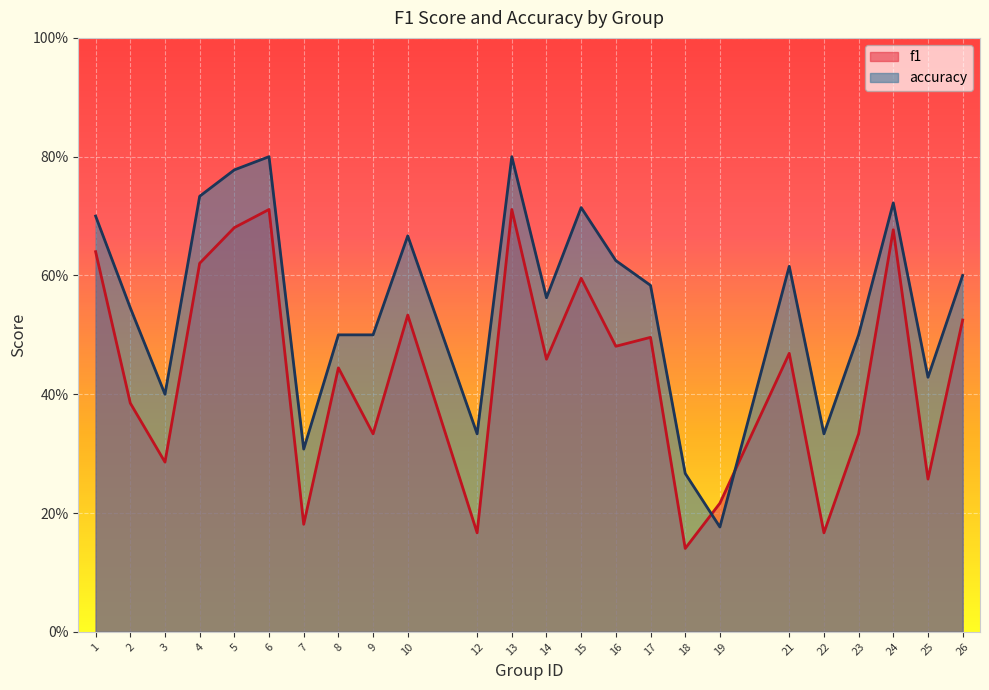

The value of accuracy at 16 is 1.0. True or false?

False